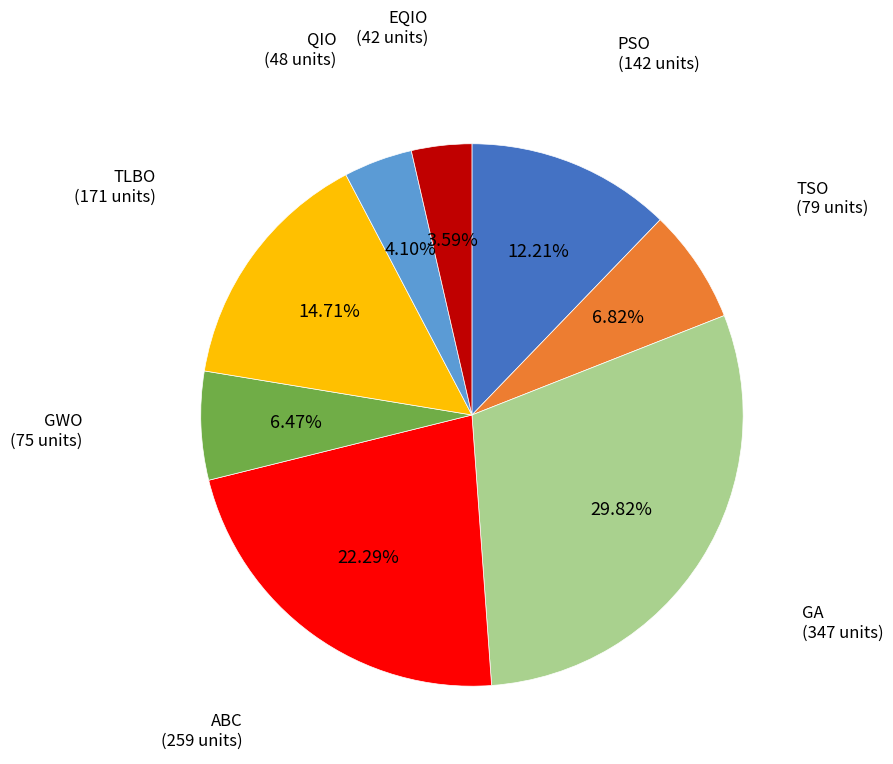

Which has a higher value, PSO or GWO?

PSO